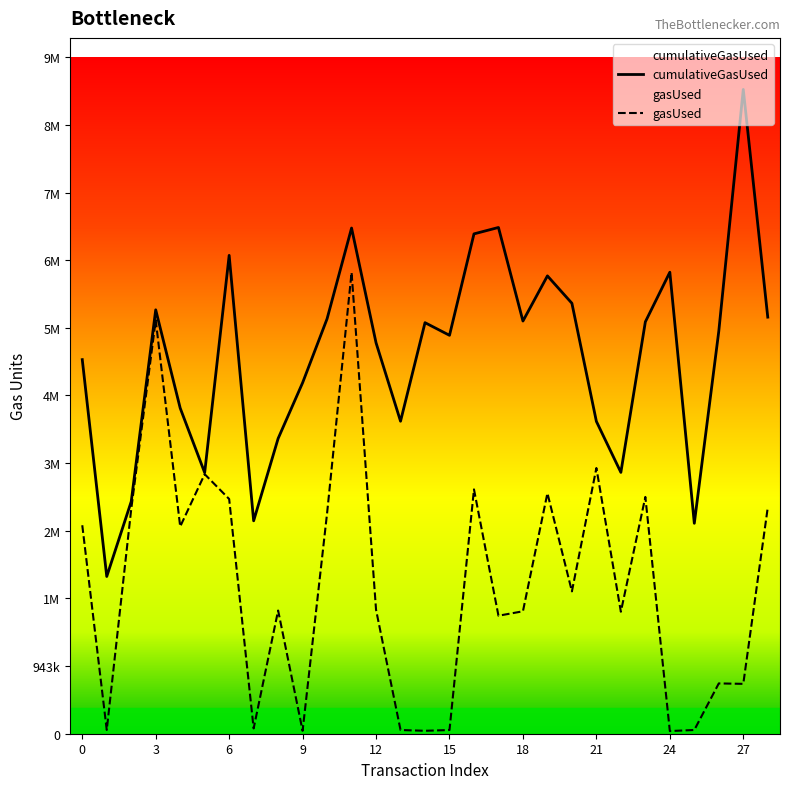

At which label does cumulativeGasUsed reach its peak?

27